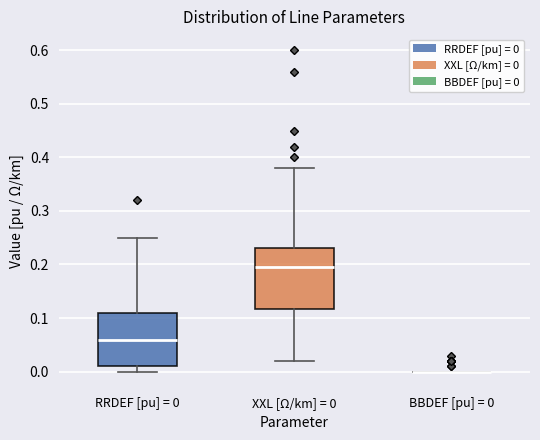

Reading left to right, transcribe this box plot: for each box, give where its median line is, the range the box spans, and where its two whiskers end, as read against the y-axis. The values are not printed on the chart, so give them approximately, as read against the axis.

RRDEF [pu] = 0: median 0.06, box 0.01 to 0.11, whiskers 0.00 to 0.25
XXL [Ω/km] = 0: median 0.20, box 0.12 to 0.23, whiskers 0.02 to 0.38
BBDEF [pu] = 0: box collapsed to a line at 0.00, whiskers 0.00 to 0.00